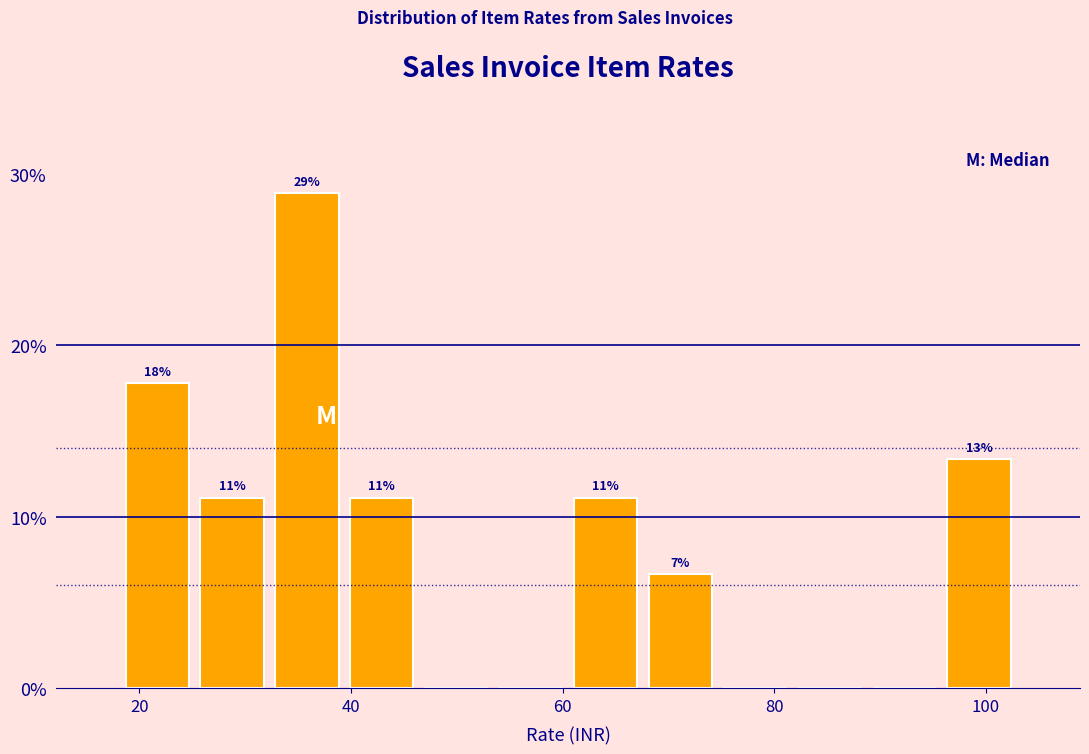

Around what value on the x-axis is the tallest bar? Give the approximate position of its centre, as read against the axis.

36